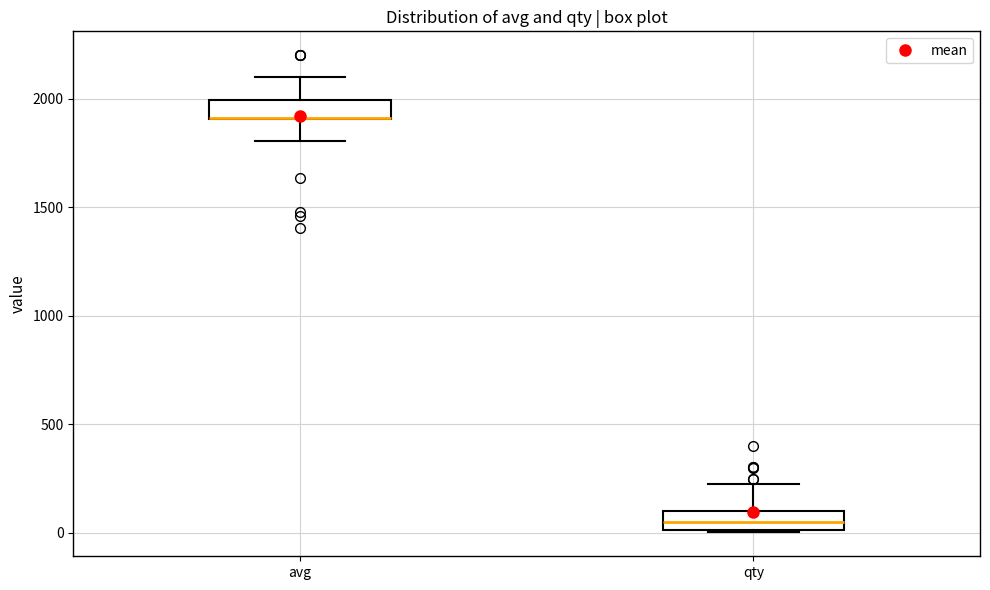

Reading left to right, read every box against the y-axis: the position of its median line, the range the box covers, and the ends of its whiskers. The values are not printed on the chart, so give them approximately, as read against the axis.

avg: median 1900 (drawn on the box's lower edge), box 1900 to 2000, whiskers 1800 to 2100
qty: median 50, box 0 to 100, whiskers 0 to 250